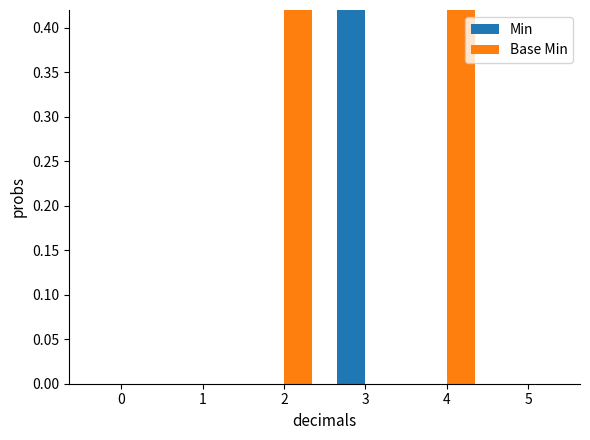

Rank the series at 1 from lowest to highest value.

Min, Base Min